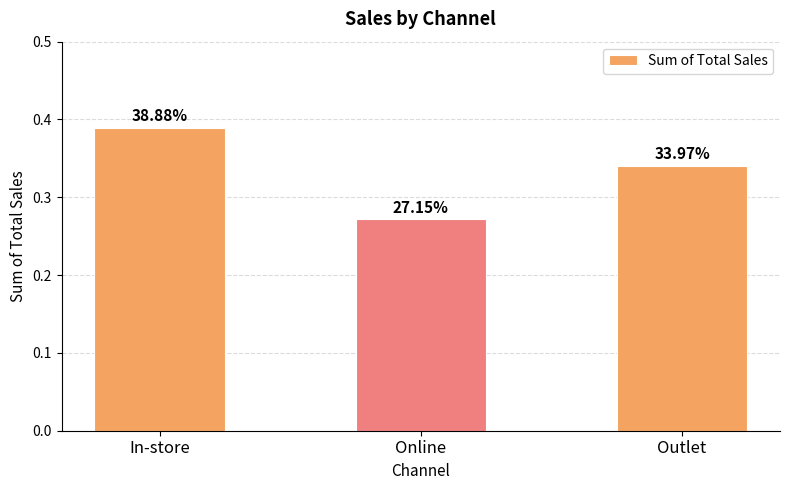

Count the values in the range 0 to 1.

3